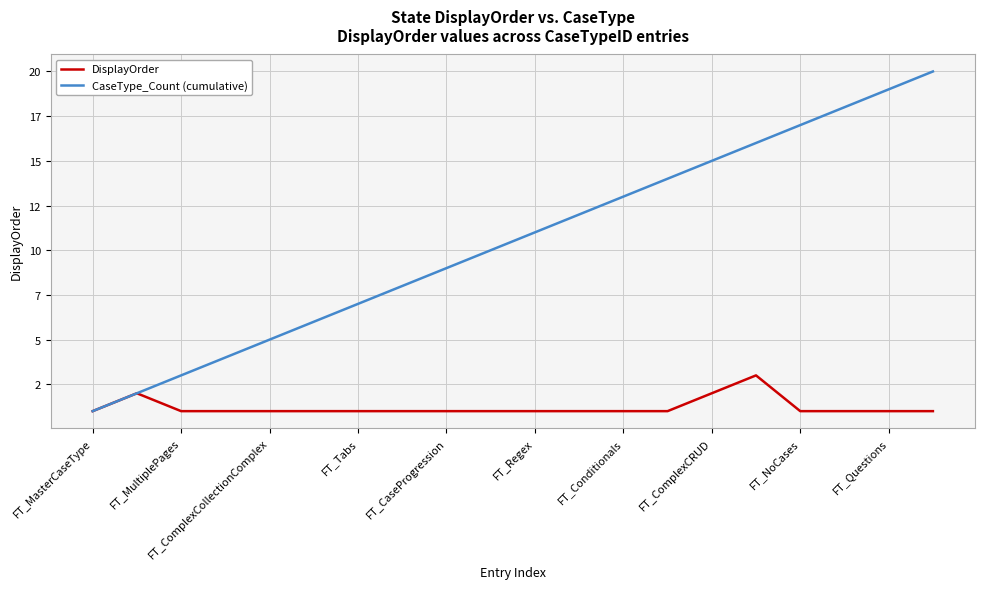

What is the minimum value shown in the chart?

1